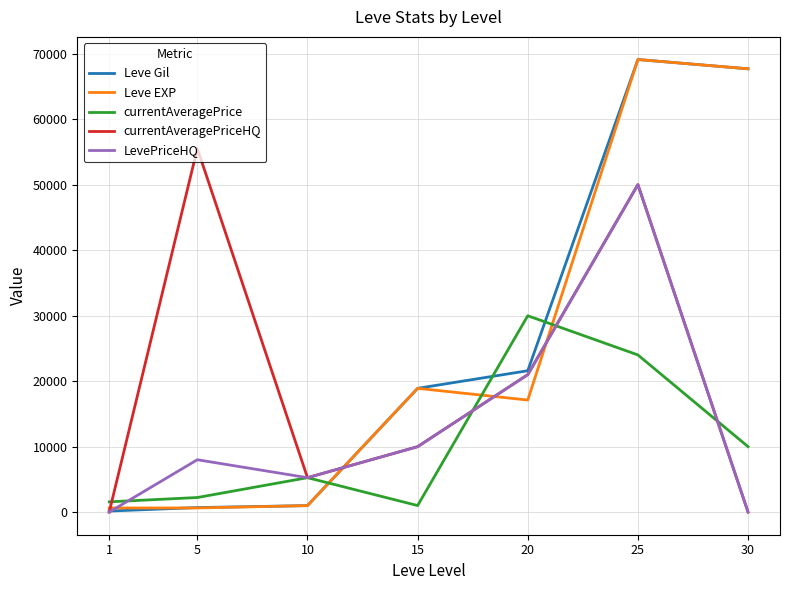

The value of currentAveragePriceHQ at 25 is 81523.5. True or false?

False